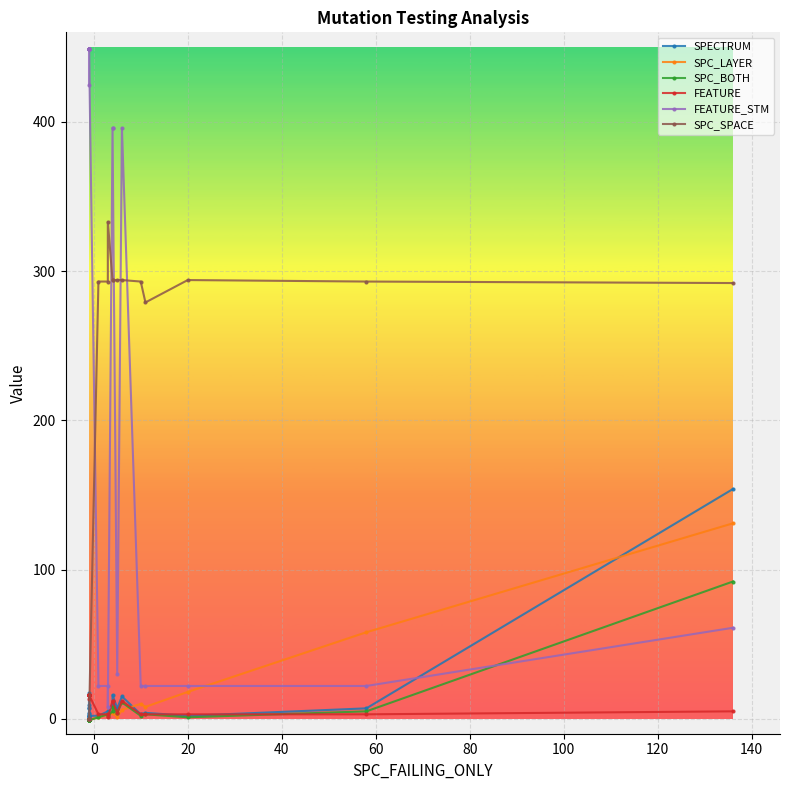

How many data points does each series have?

26